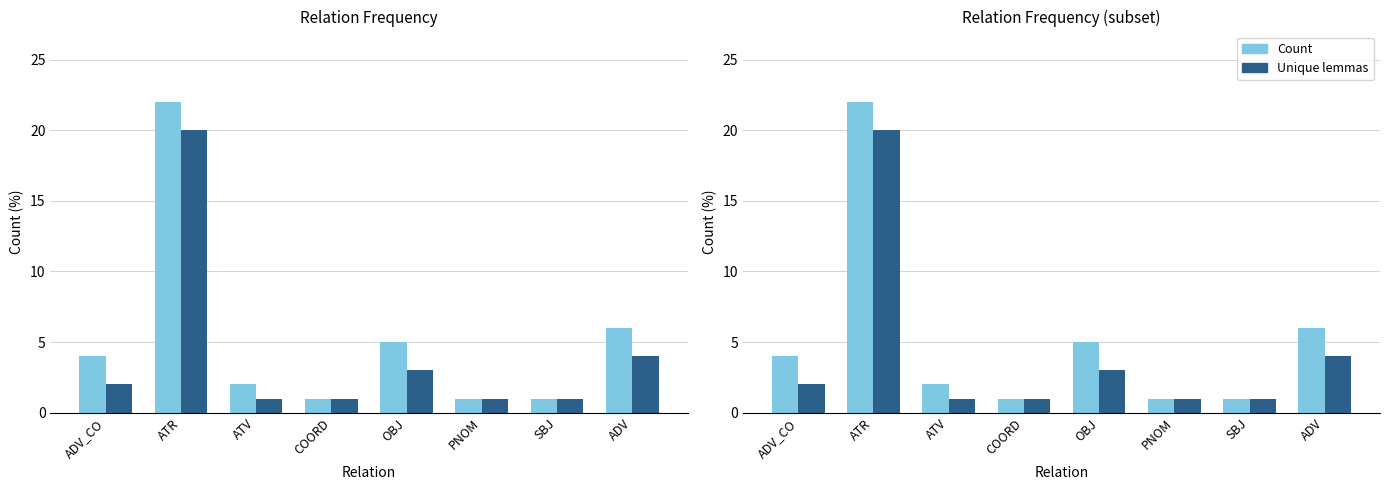

How many groups of bars are there?

8